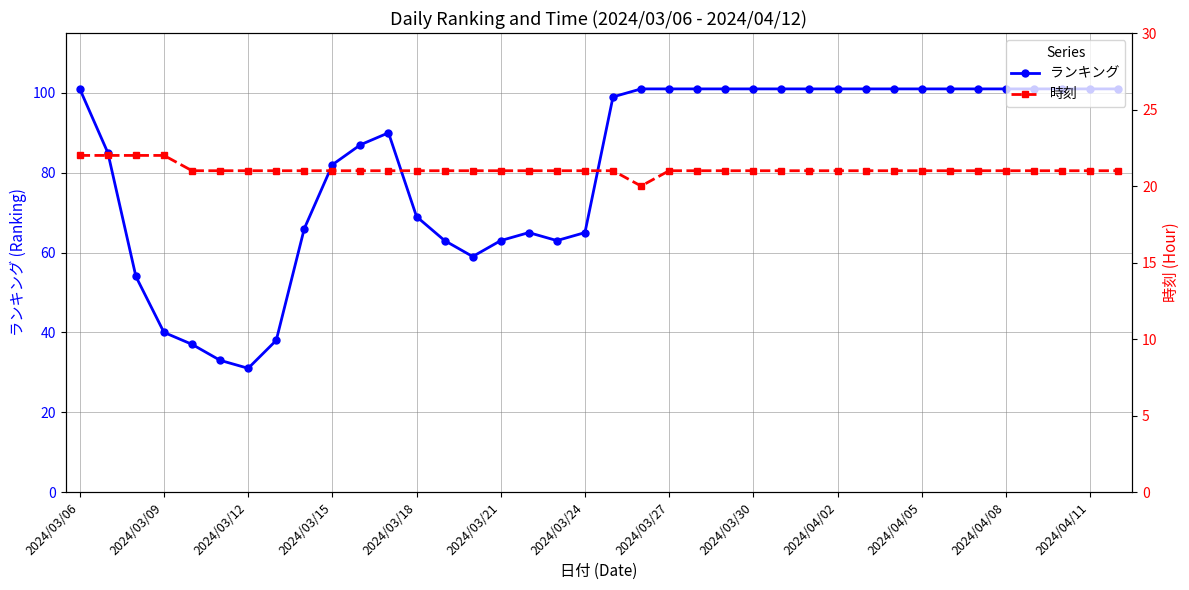

True or false: 時刻 and ランキング intersect in this chart.

False